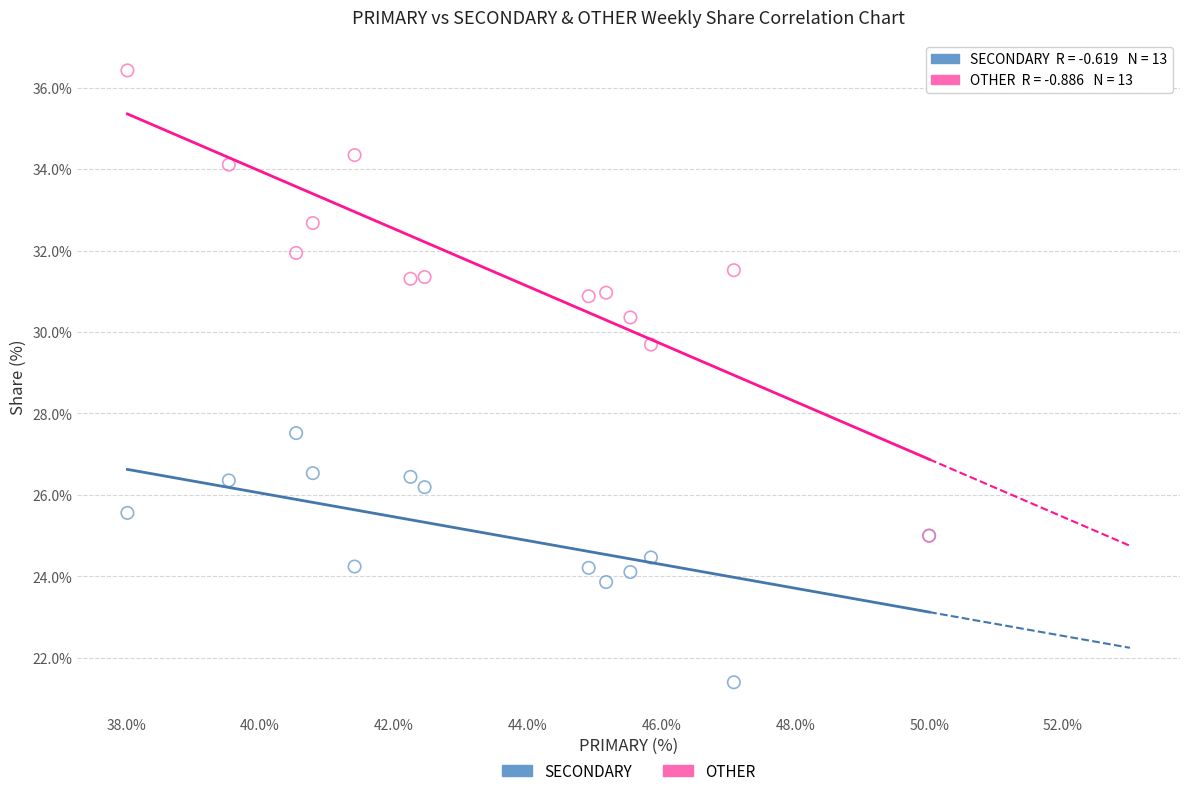

Across all series, what Y value is closest to 28?

27.5